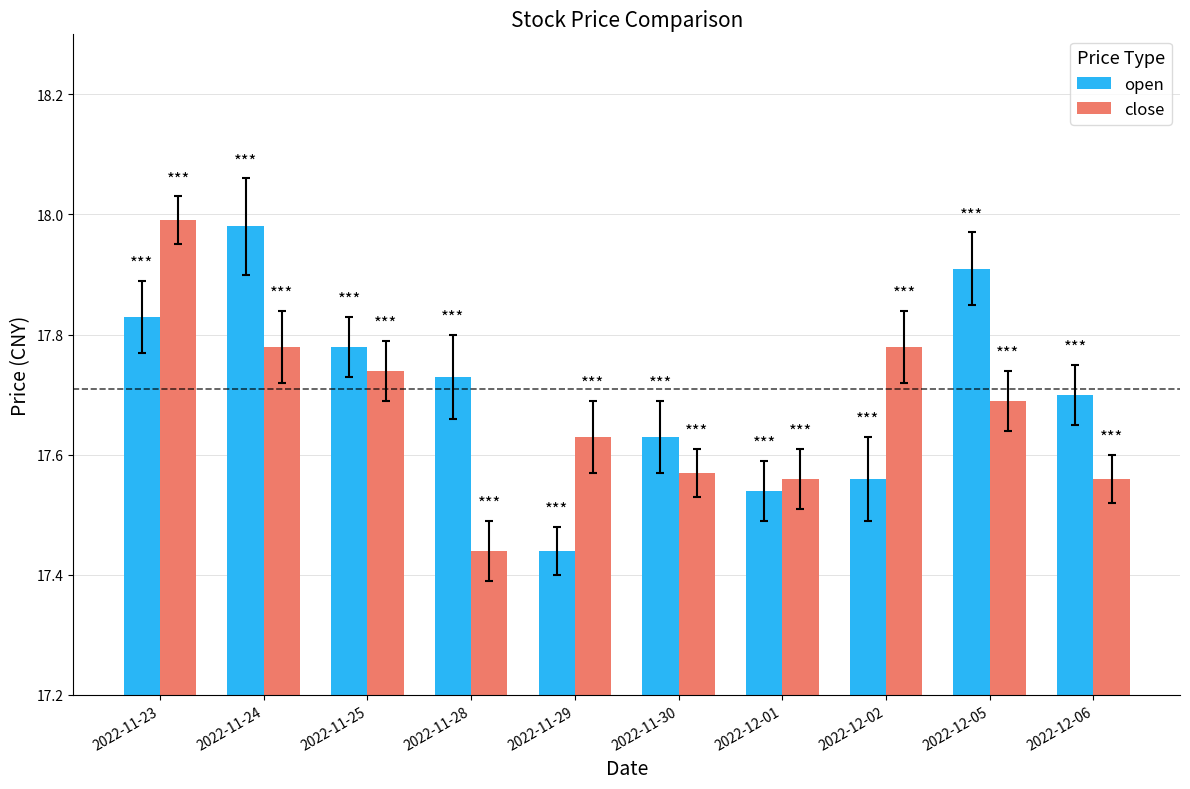

At which label does close reach its minimum?

2022-11-28